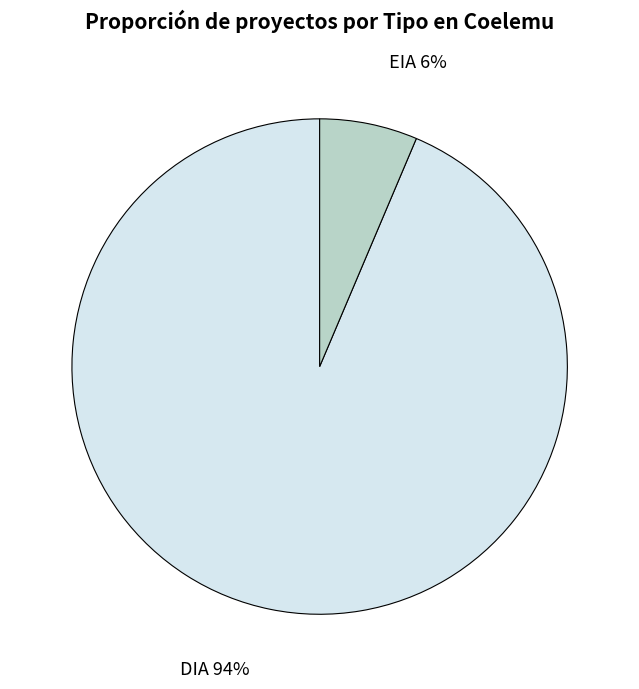

What is the largest slice in the pie chart?

DIA